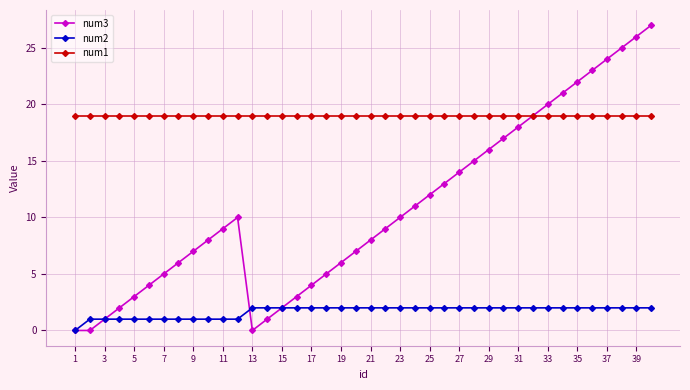

Which series has the widest spread of values?

num3